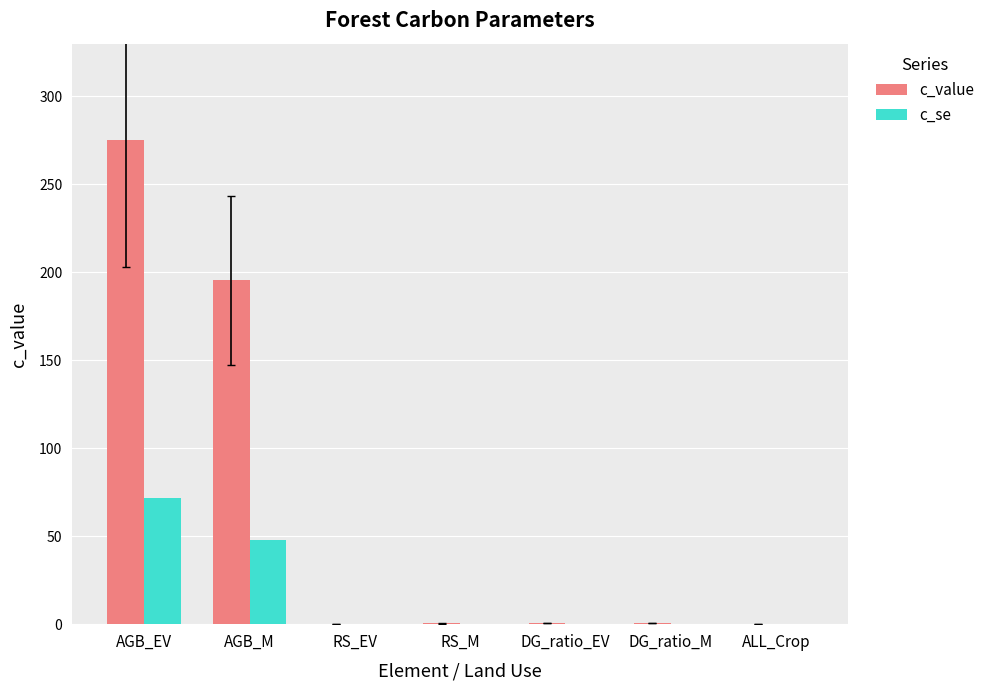

At which label does c_value reach its peak?

AGB_EV